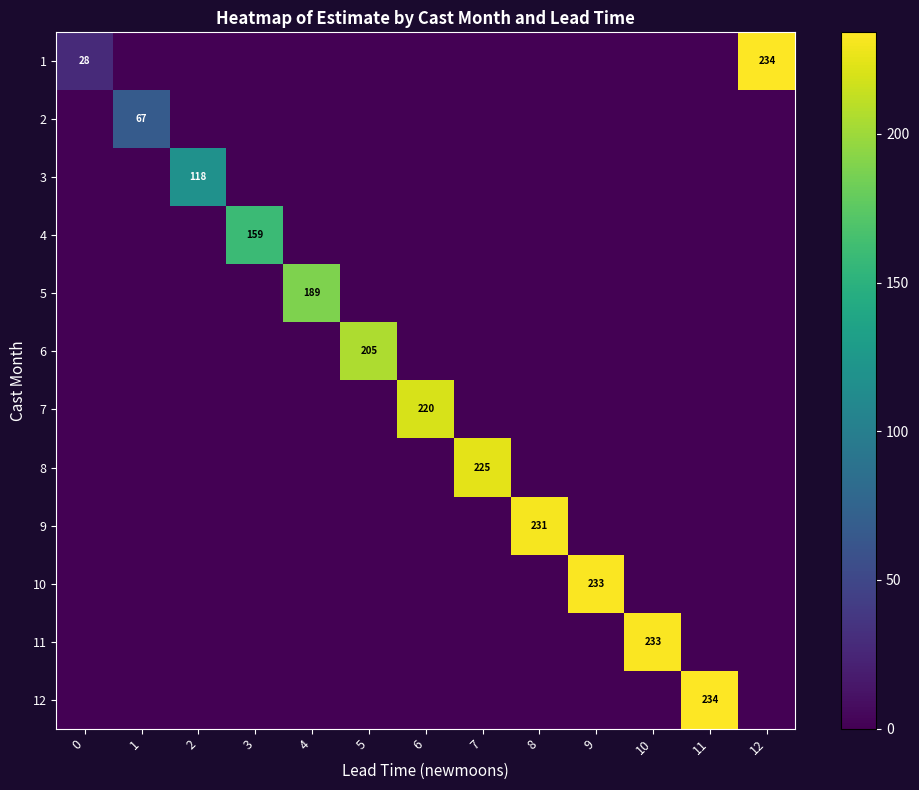

Which series has the largest total across all categories?

1